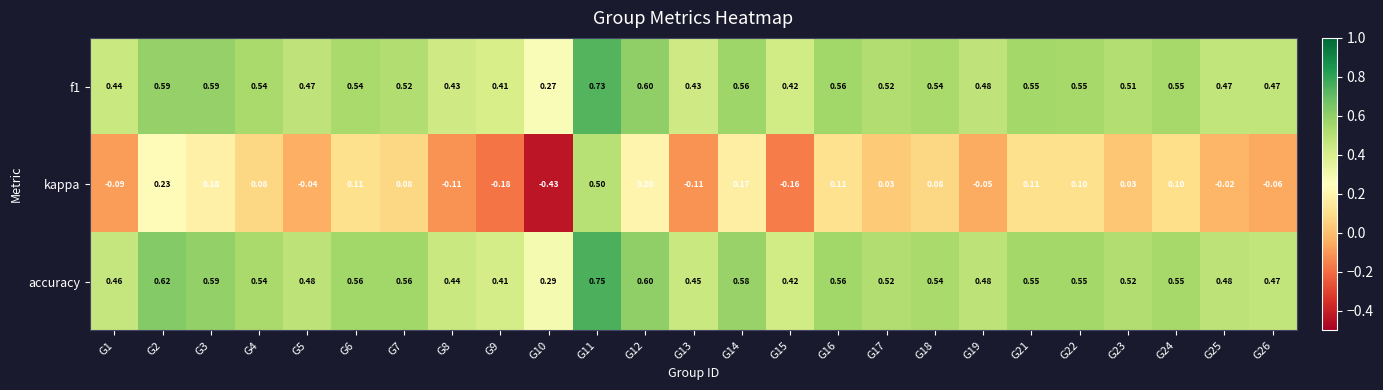

Which series has the largest range (max minus min)?

kappa